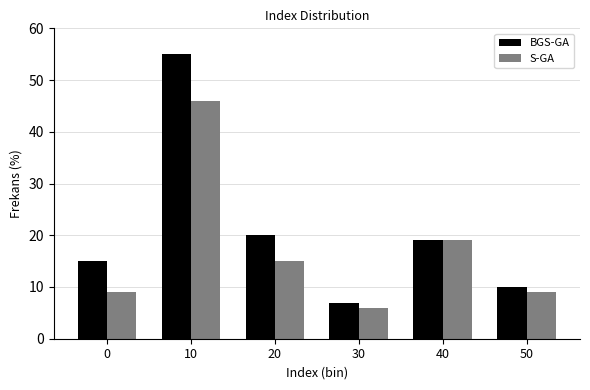

Reading left to right, what are all the values shown in this chart?

BGS-GA: 0=15	10=55	20=20	30=7	40=19	50=10
S-GA: 0=9	10=46	20=15	30=6	40=19	50=9